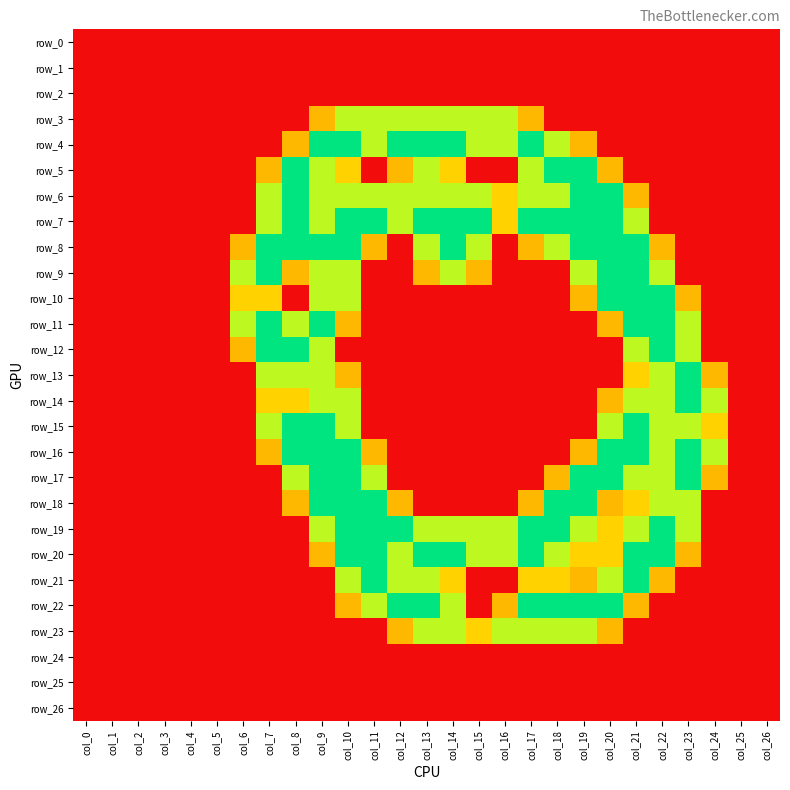

At which label does row_21 reach its minimum?

col_0